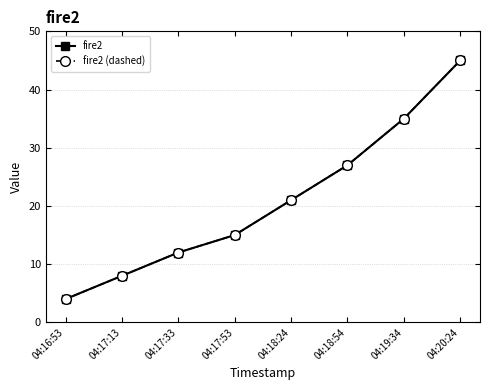

Which series changed the most between 04:17:13 and 04:20:24?

fire2